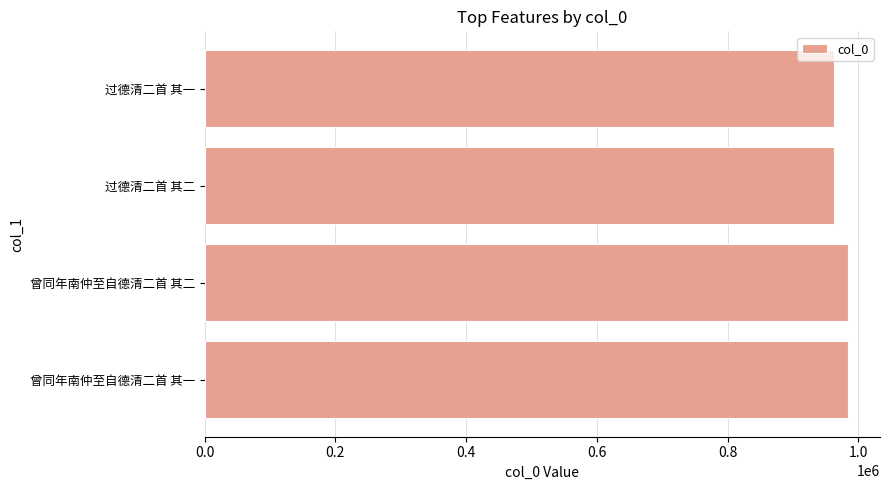

What is the maximum value shown in the chart?

984065